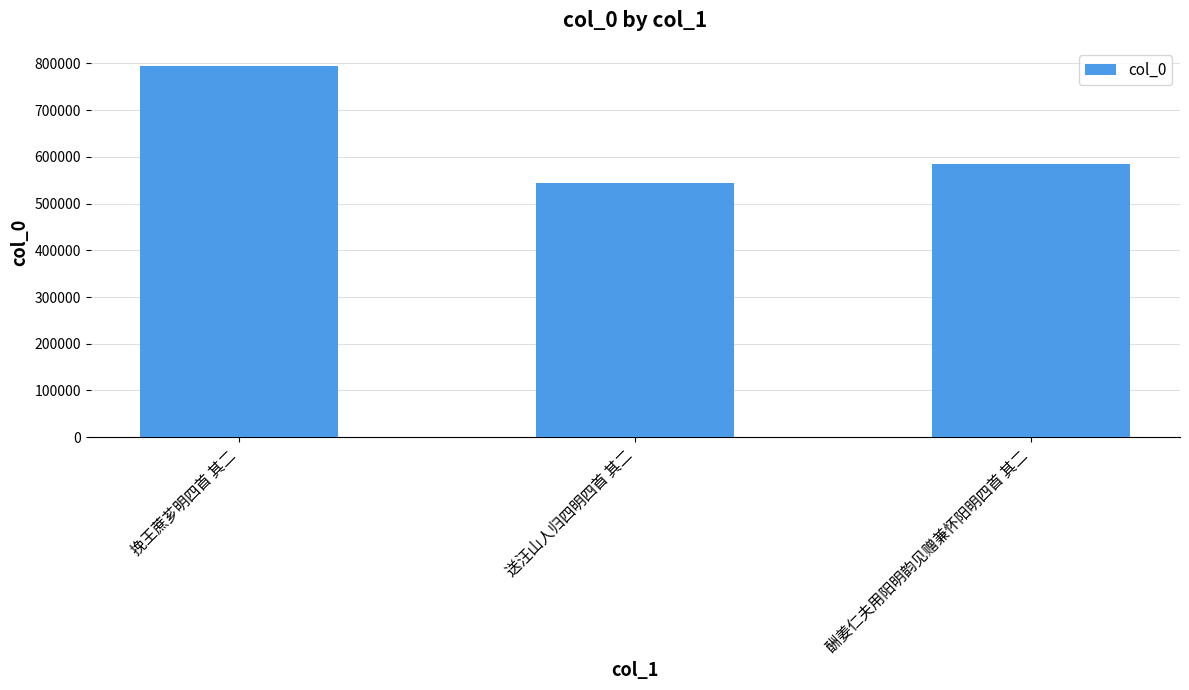

Which has a higher value, 酬姜仁夫用阳明韵见赠兼怀阳明四首 其二 or 挽王蔗芗明四首 其二?

挽王蔗芗明四首 其二